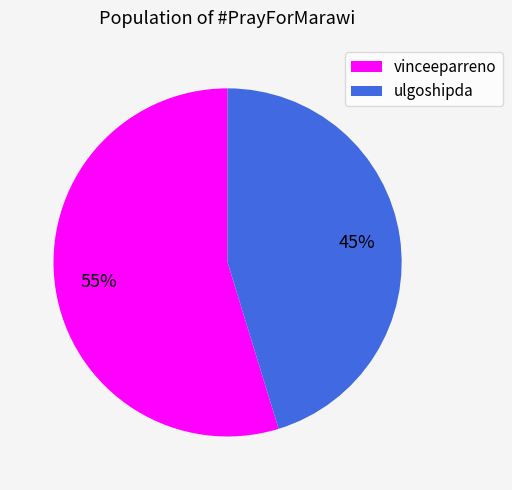

Count the number of slices in the pie.

2